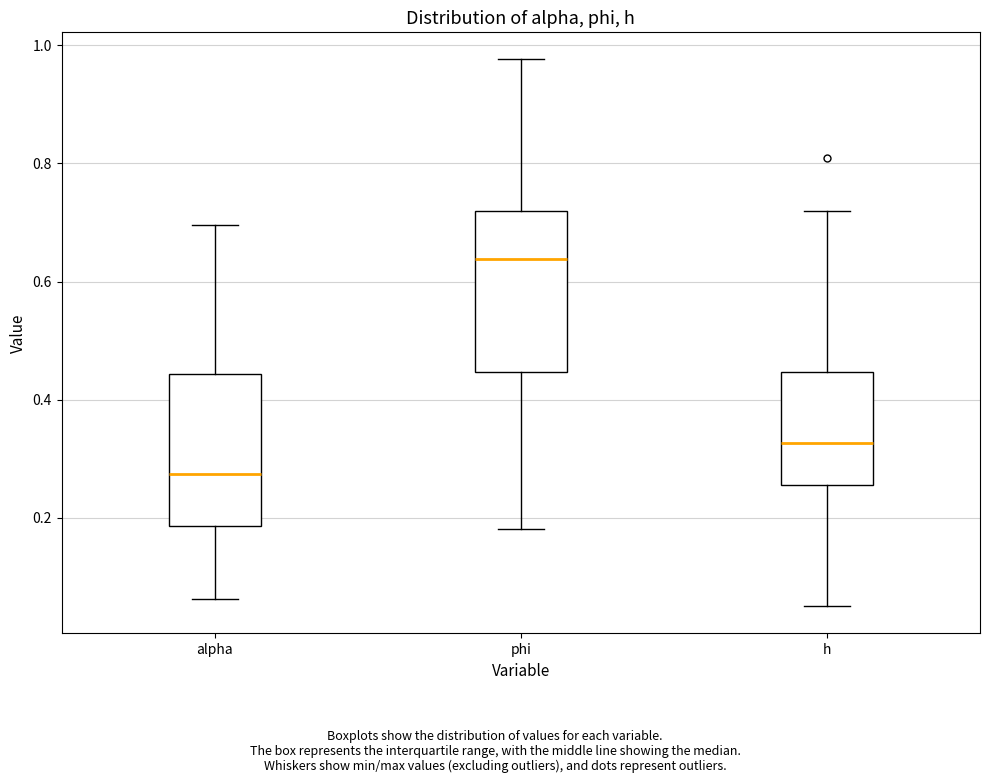

Where is the lower edge of the box for phi on the y-axis? The values are not printed on the chart, so give them approximately, as read against the axis.

0.44